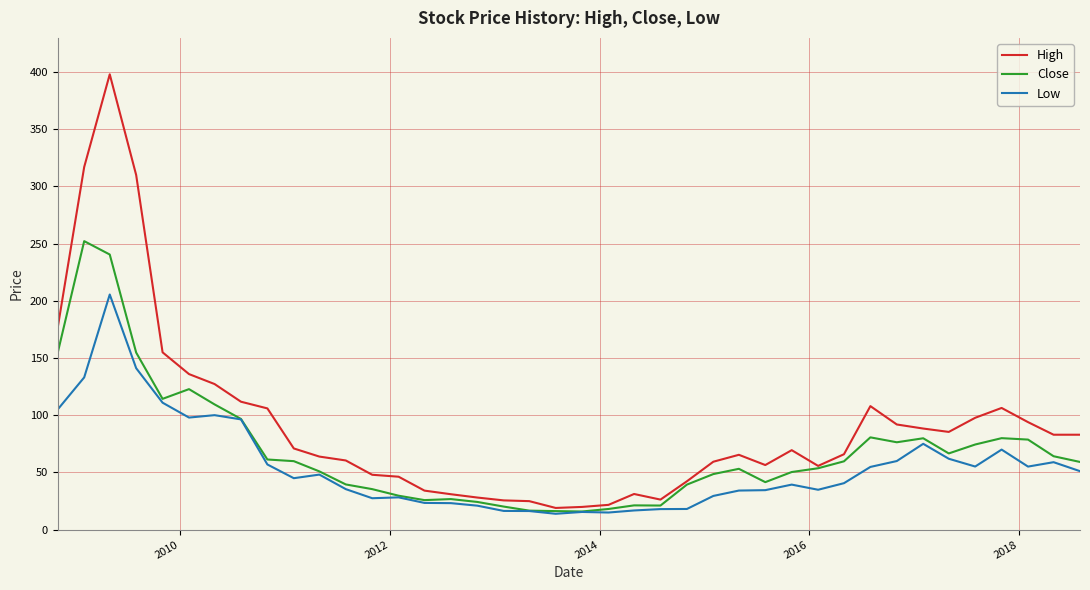

What is the lowest value of the Close series?

15.9